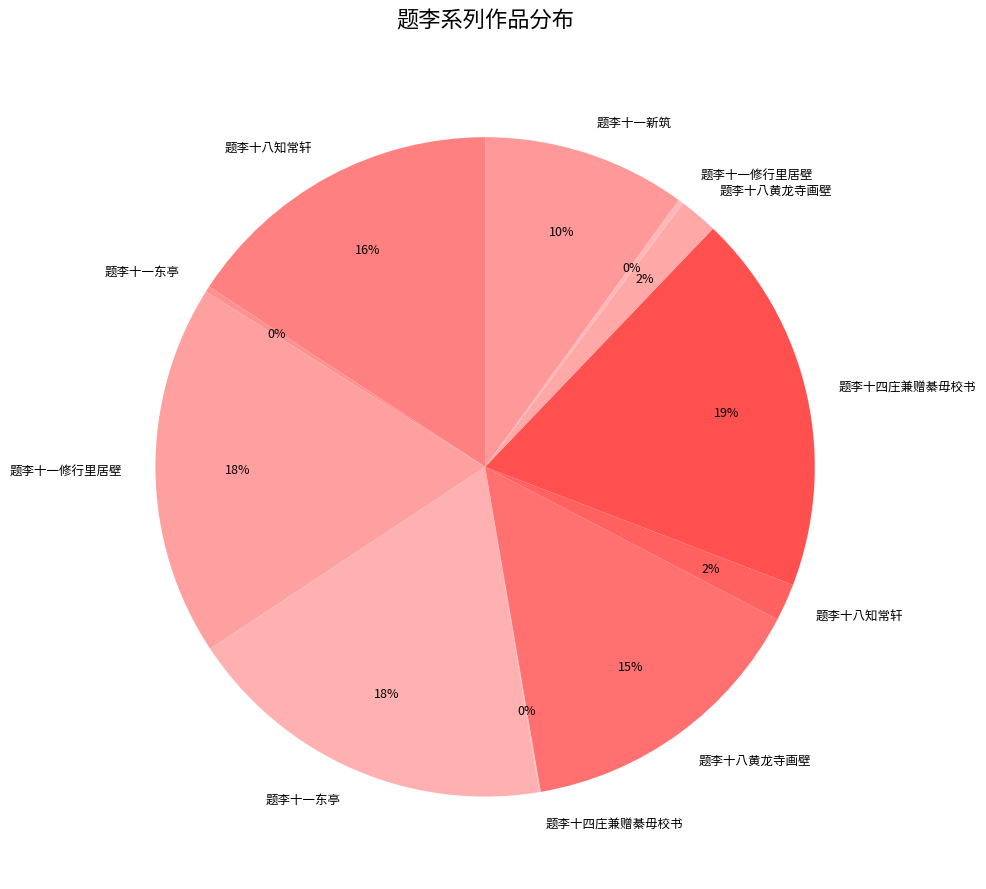

How many segments does this pie chart have?

11